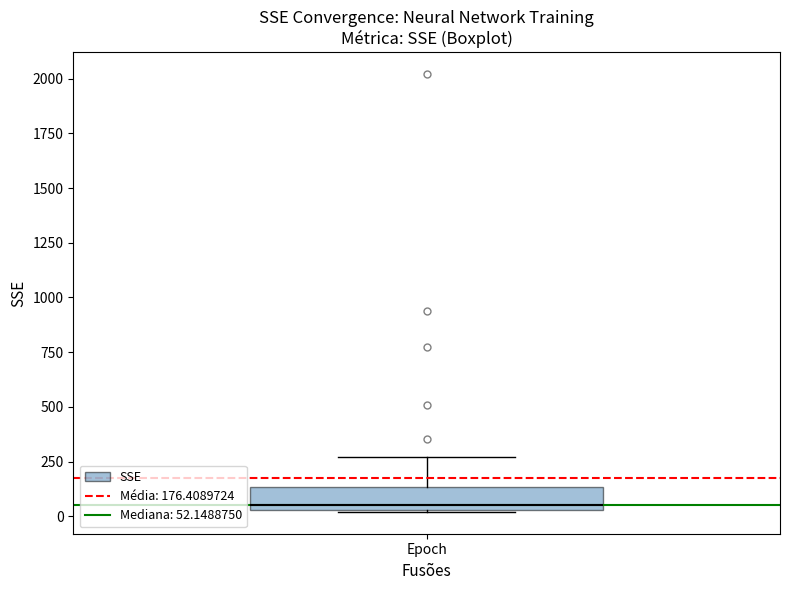

Where is the lower edge of the box for Epoch on the y-axis? The values are not printed on the chart, so give them approximately, as read against the axis.

50